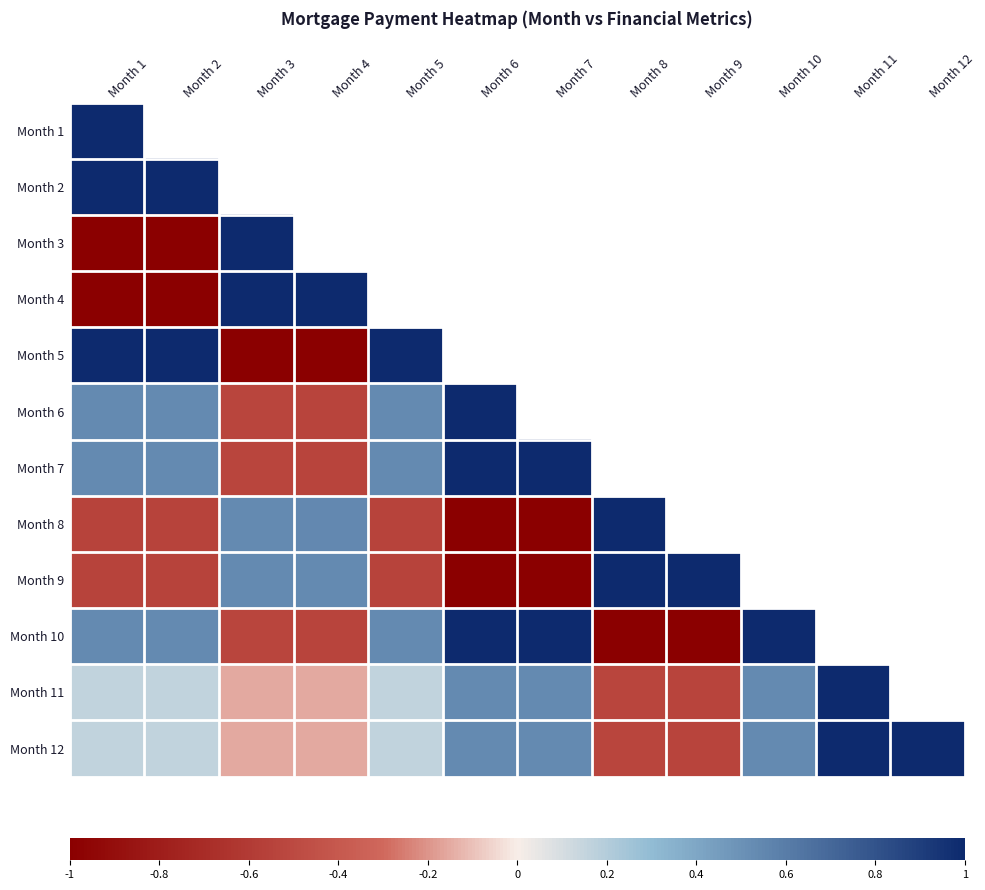

Read the Month 10 value at Month 6.

1.0